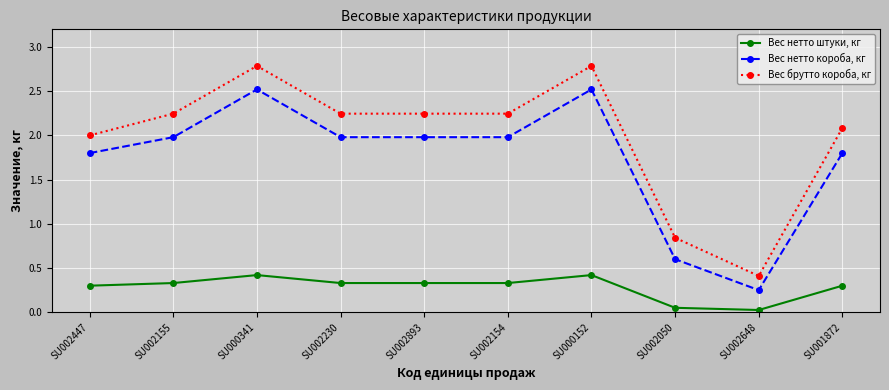

What is the label of the 7th point from the right?

SU002230